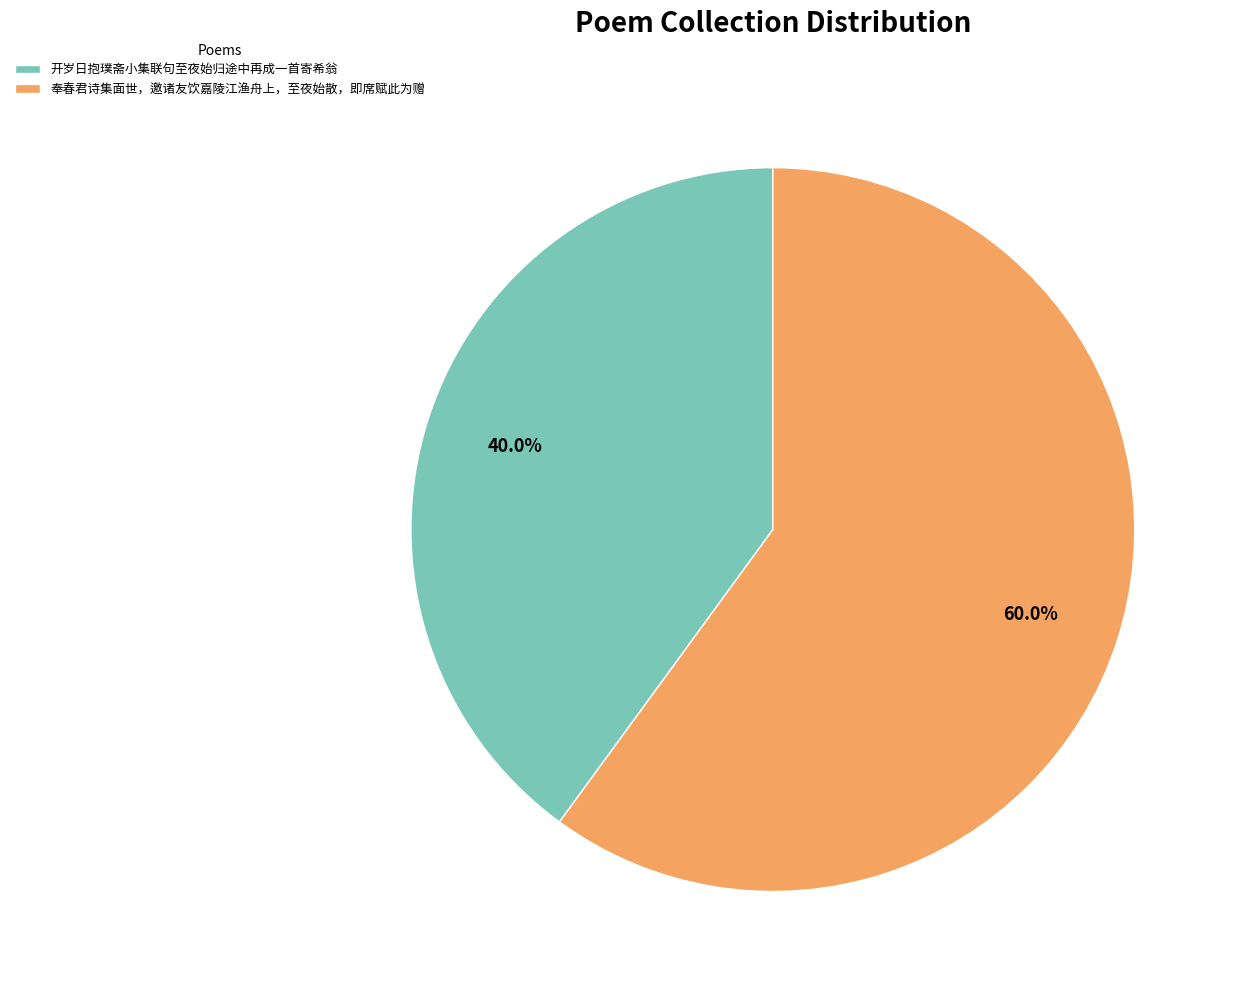

To the nearest percent, what is the average slice percentage?

50%